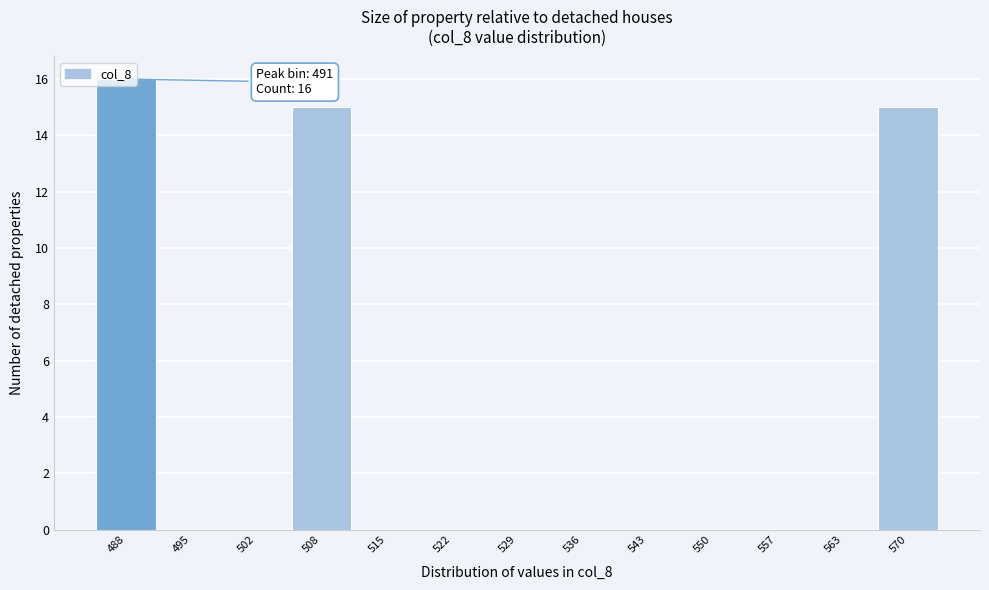

The value at 495 is 0. True or false?

True